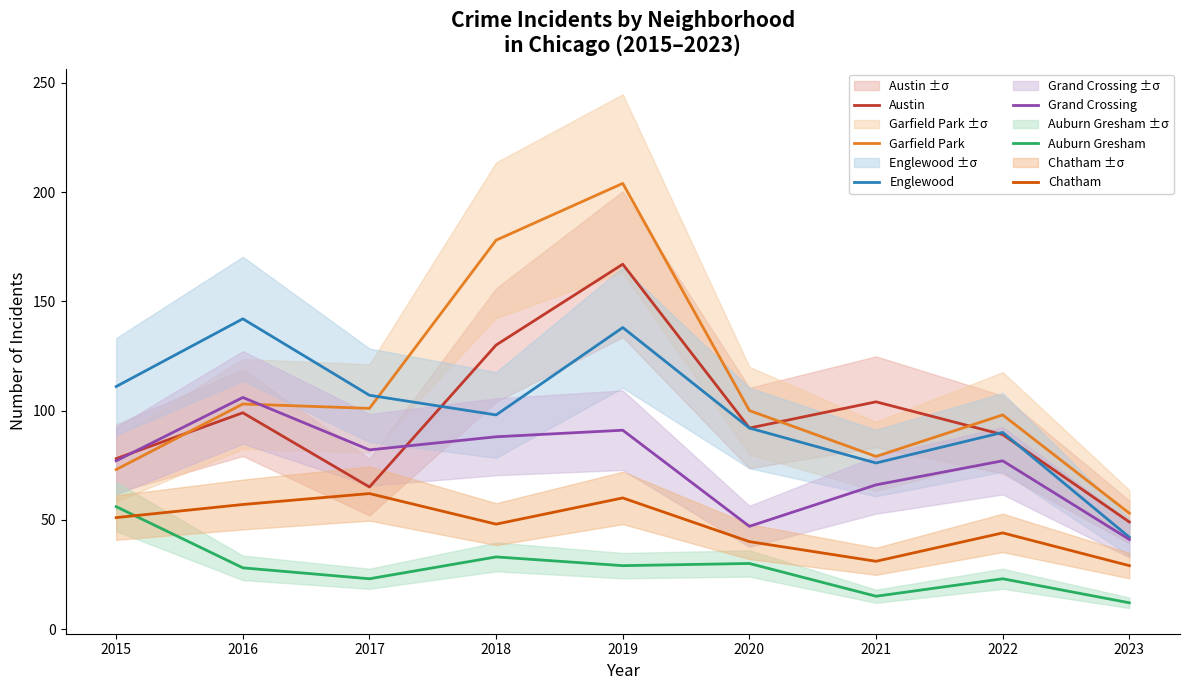

Rank the series at 2016 from highest to lowest value.

Englewood, Grand Crossing, Garfield Park, Austin, Chatham, Auburn Gresham